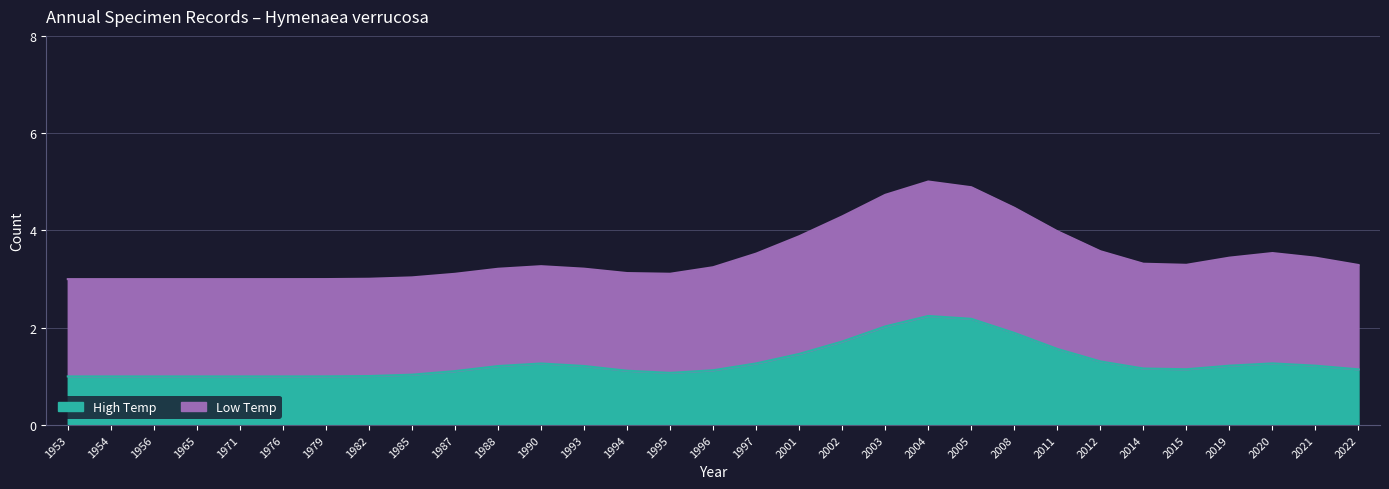

Is it true that High Temp equals 1 at 1990?

False